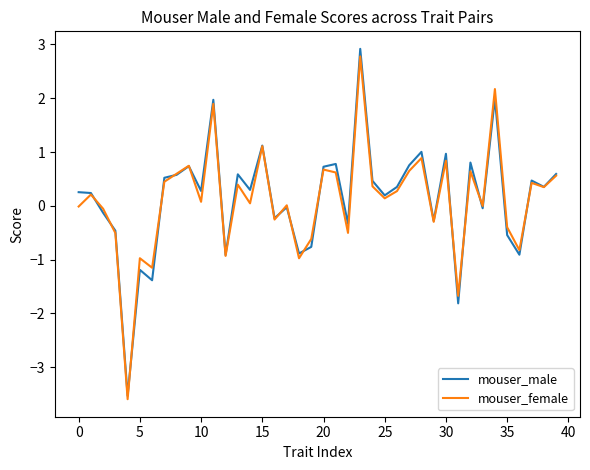

Which series has the largest range (max minus min)?

mouser_male